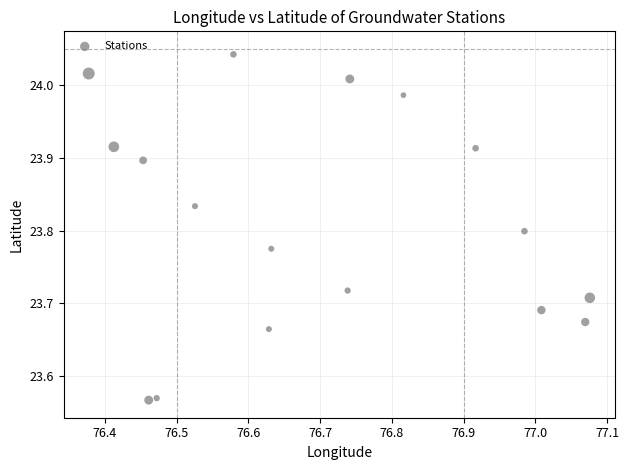

What is the range of X values (max minus min)?

0.7